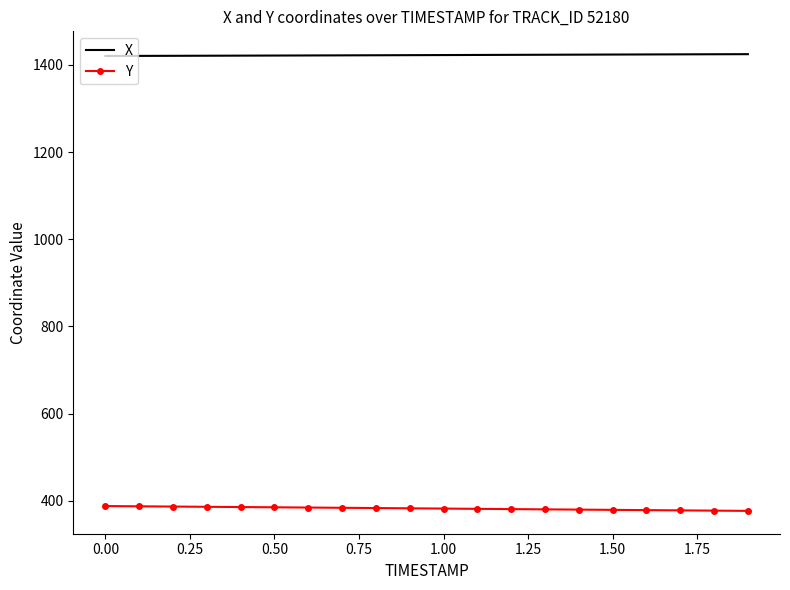

What are all the series names shown in the legend?

X, Y